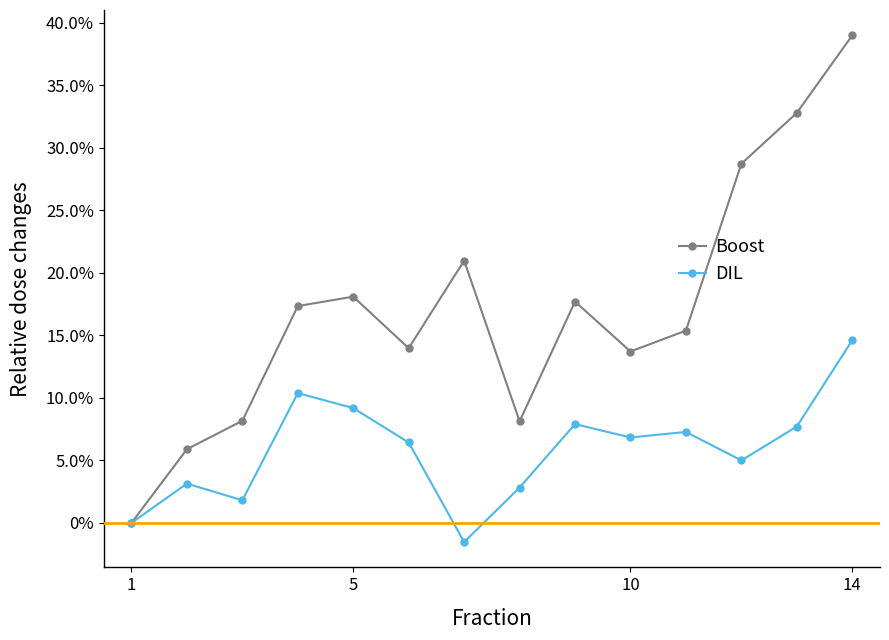

Reading left to right, transcribe all the data shown in this chart.

Imst Tourismus: 0.0	0.1	0.1	0.2	0.2	0.1	0.2	0.1	0.2	0.1	0.2	0.3	0.3	0.4
Pitztal: 0.0	0.0	0.0	0.1	0.1	0.1	-0.0	0.0	0.1	0.1	0.1	0.0	0.1	0.1